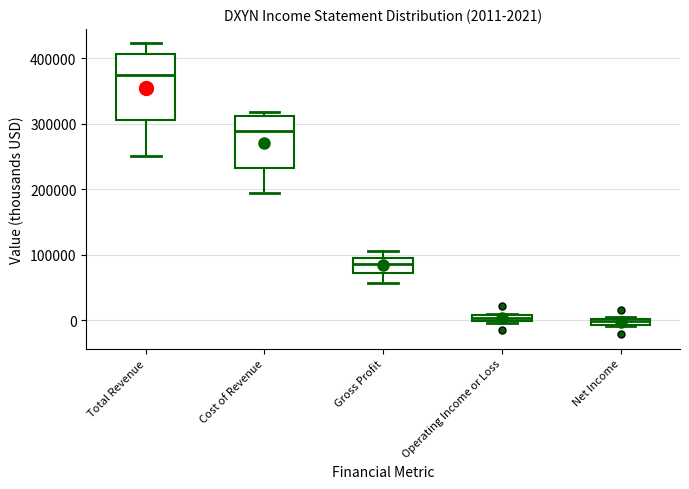

Comparing the boxes themselves (not the whiskers), which one is the tallest?

Total Revenue